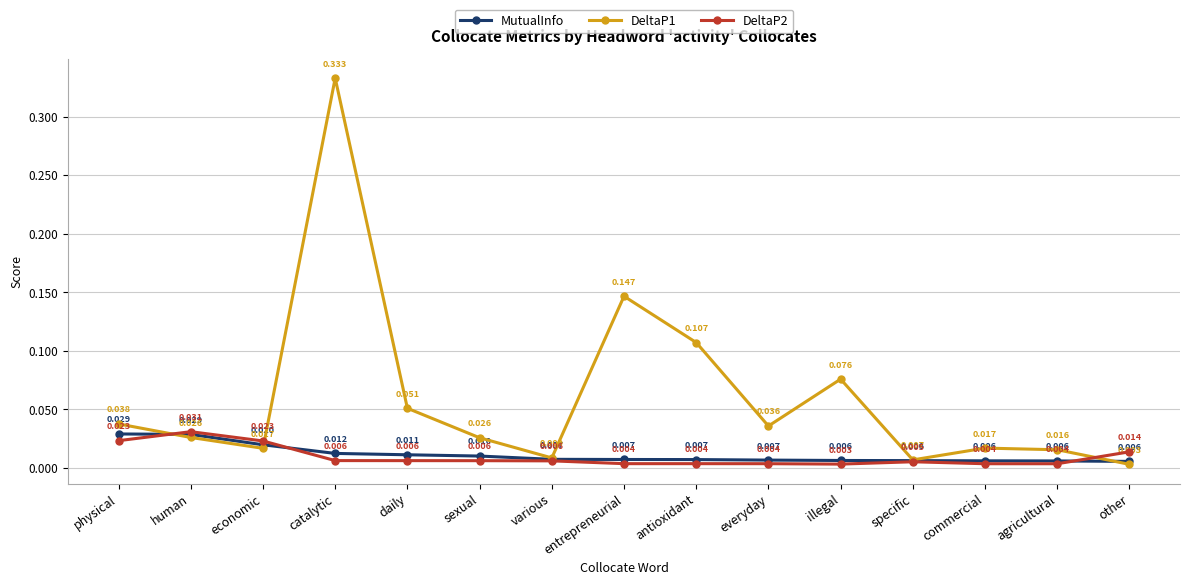

What is the label of the 11th point from the left?

illegal